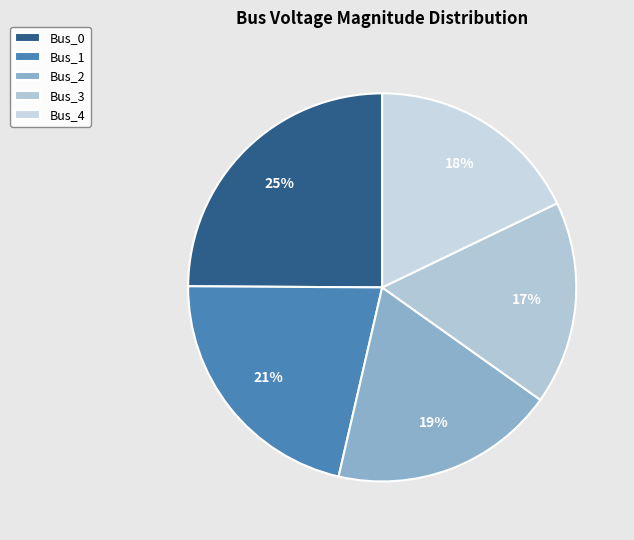

Is the sum of Bus_0 and Bus_2 greater than half?

No